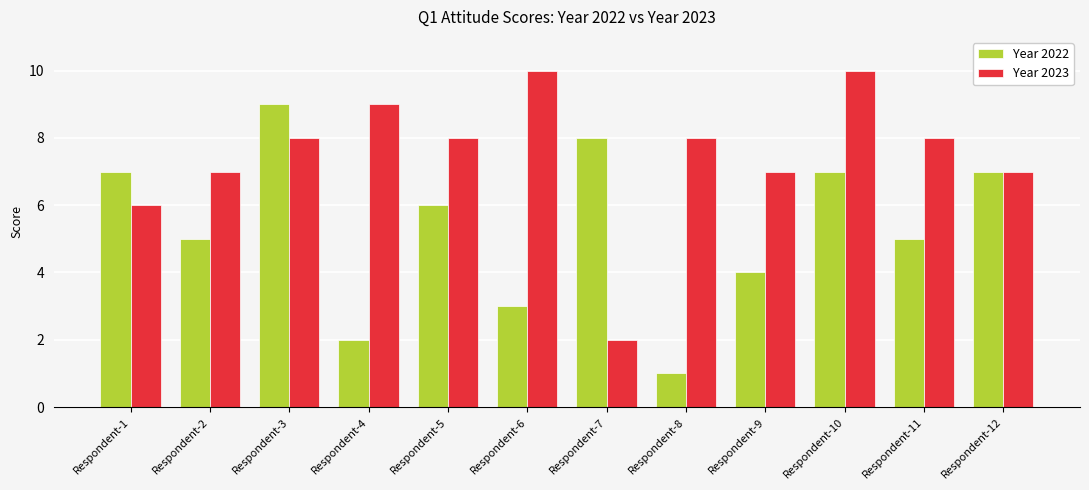

Reading left to right, extract all data points from this chart.

Year 2022: Respondent-1=7	Respondent-2=5	Respondent-3=9	Respondent-4=2	Respondent-5=6	Respondent-6=3	Respondent-7=8	Respondent-8=1	Respondent-9=4	Respondent-10=7	Respondent-11=5	Respondent-12=7
Year 2023: Respondent-1=6	Respondent-2=7	Respondent-3=8	Respondent-4=9	Respondent-5=8	Respondent-6=10	Respondent-7=2	Respondent-8=8	Respondent-9=7	Respondent-10=10	Respondent-11=8	Respondent-12=7